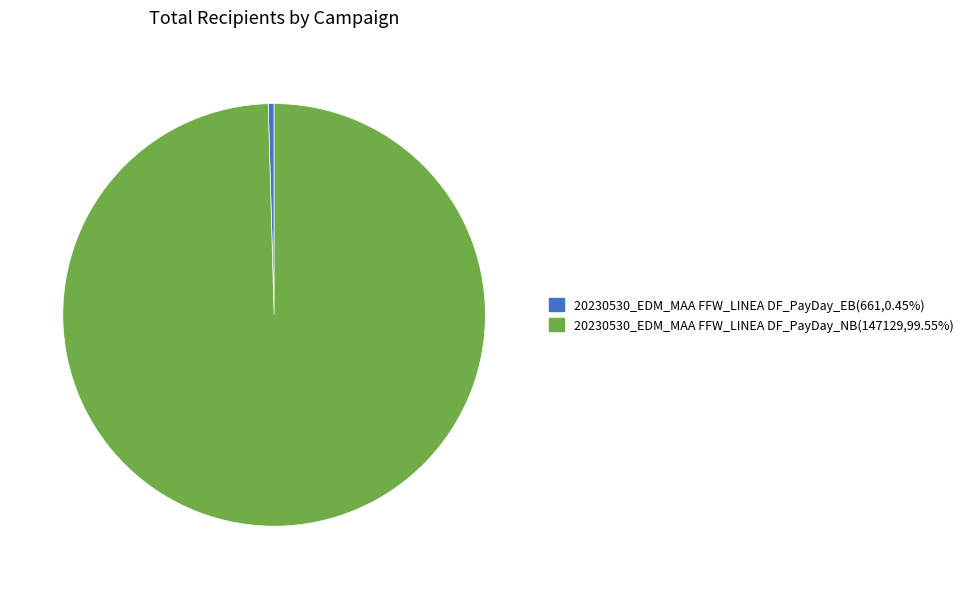

Is there a majority slice in this chart?

Yes